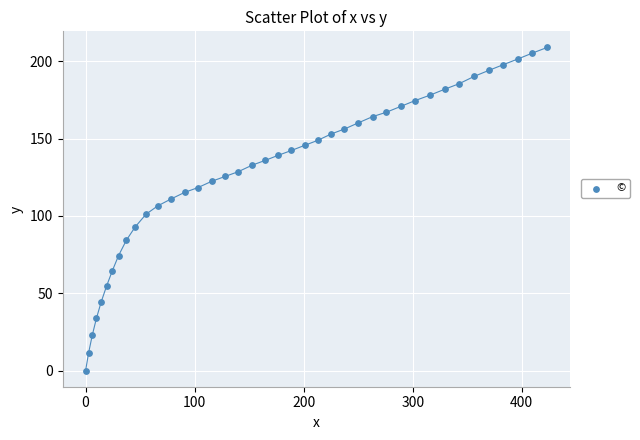

What is the range of X values (max minus min)?

423.2